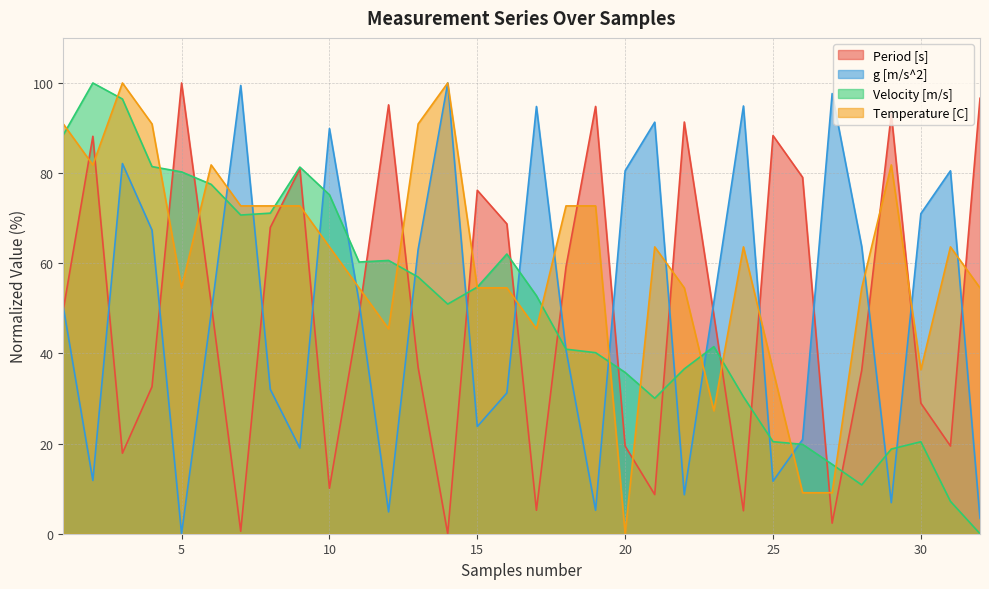

What is the approximate value of g [m/s^2] at 9?

19.0